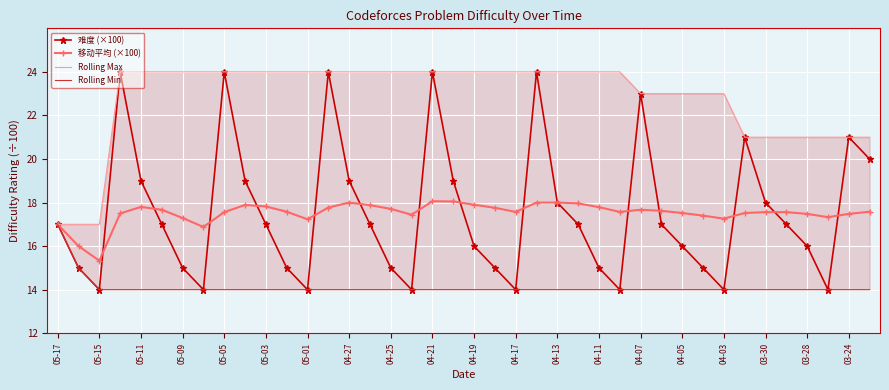

At which category does 移动平均 (×100) reach its first local valley?

05-15